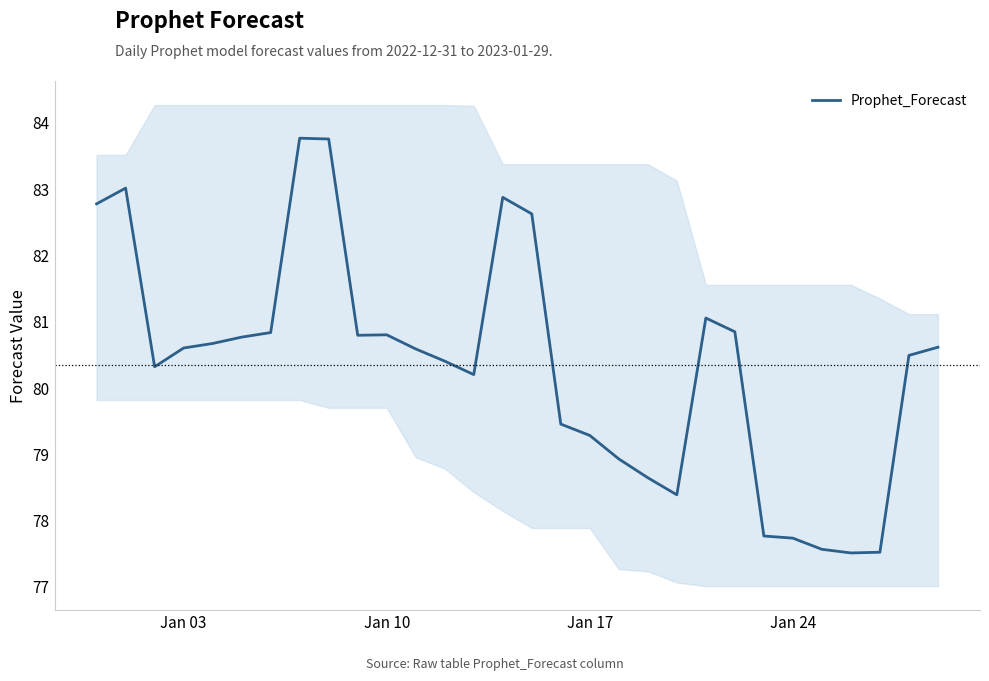

What is the lowest value of the Prophet_Forecast series?

77.5